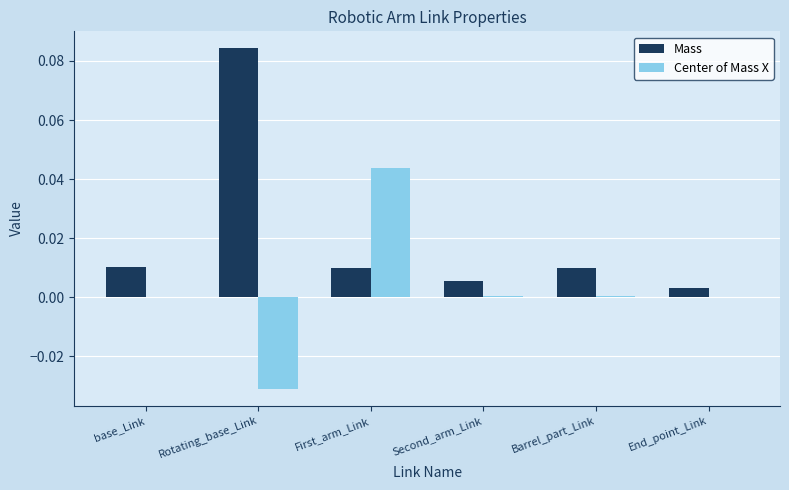

Which series has the largest total across all categories?

Mass